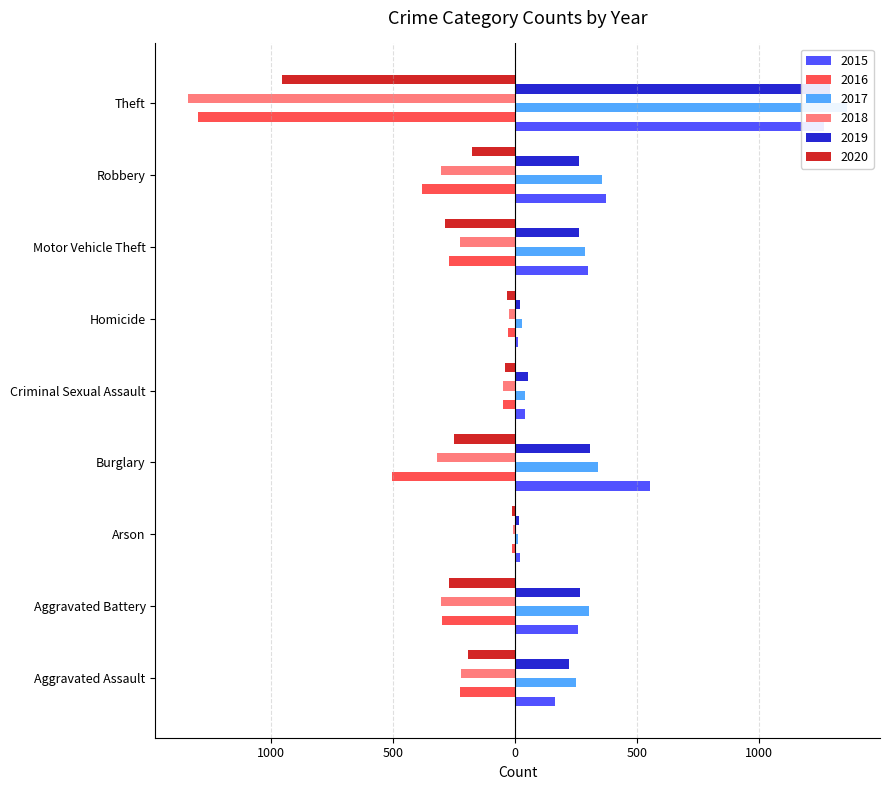

Reading left to right, list all the values displayed in this chart.

2015: Aggravated Assault=164	Aggravated Battery=259	Arson=22	Burglary=552	Criminal Sexual Assault=43	Homicide=13	Motor Vehicle Theft=299	Robbery=372	Theft=1263
2016: Aggravated Assault=-225	Aggravated Battery=-298	Arson=-14	Burglary=-505	Criminal Sexual Assault=-51	Homicide=-28	Motor Vehicle Theft=-272	Robbery=-381	Theft=-1297
2017: Aggravated Assault=251	Aggravated Battery=303	Arson=12	Burglary=339	Criminal Sexual Assault=41	Homicide=27	Motor Vehicle Theft=285	Robbery=356	Theft=1359
2018: Aggravated Assault=-220	Aggravated Battery=-302	Arson=-8	Burglary=-319	Criminal Sexual Assault=-51	Homicide=-23	Motor Vehicle Theft=-225	Robbery=-302	Theft=-1337
2019: Aggravated Assault=220	Aggravated Battery=267	Arson=16	Burglary=308	Criminal Sexual Assault=55	Homicide=21	Motor Vehicle Theft=262	Robbery=263	Theft=1288
2020: Aggravated Assault=-192	Aggravated Battery=-268	Arson=-12	Burglary=-250	Criminal Sexual Assault=-40	Homicide=-34	Motor Vehicle Theft=-287	Robbery=-174	Theft=-954